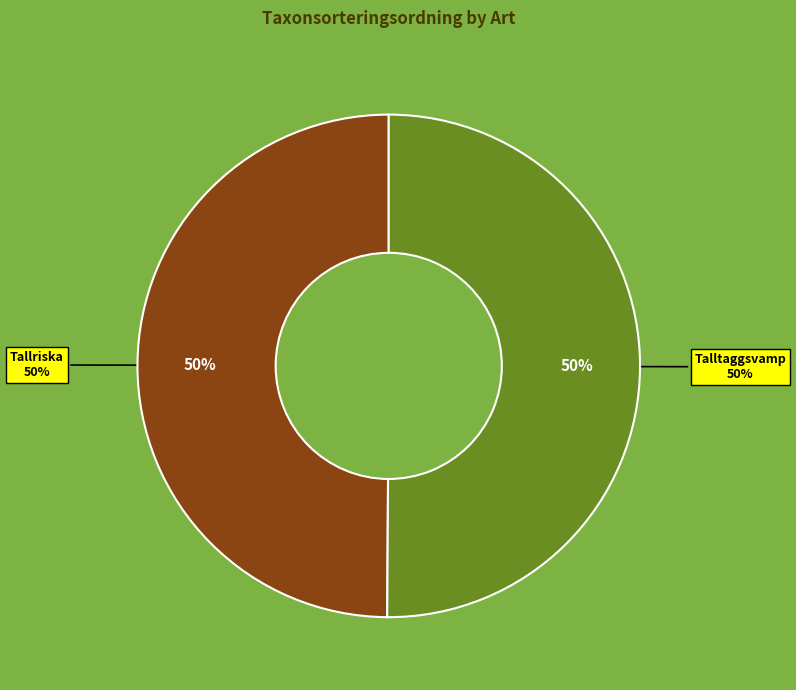

Is it true that Tallriska (98666490) is 39% of the pie?

False